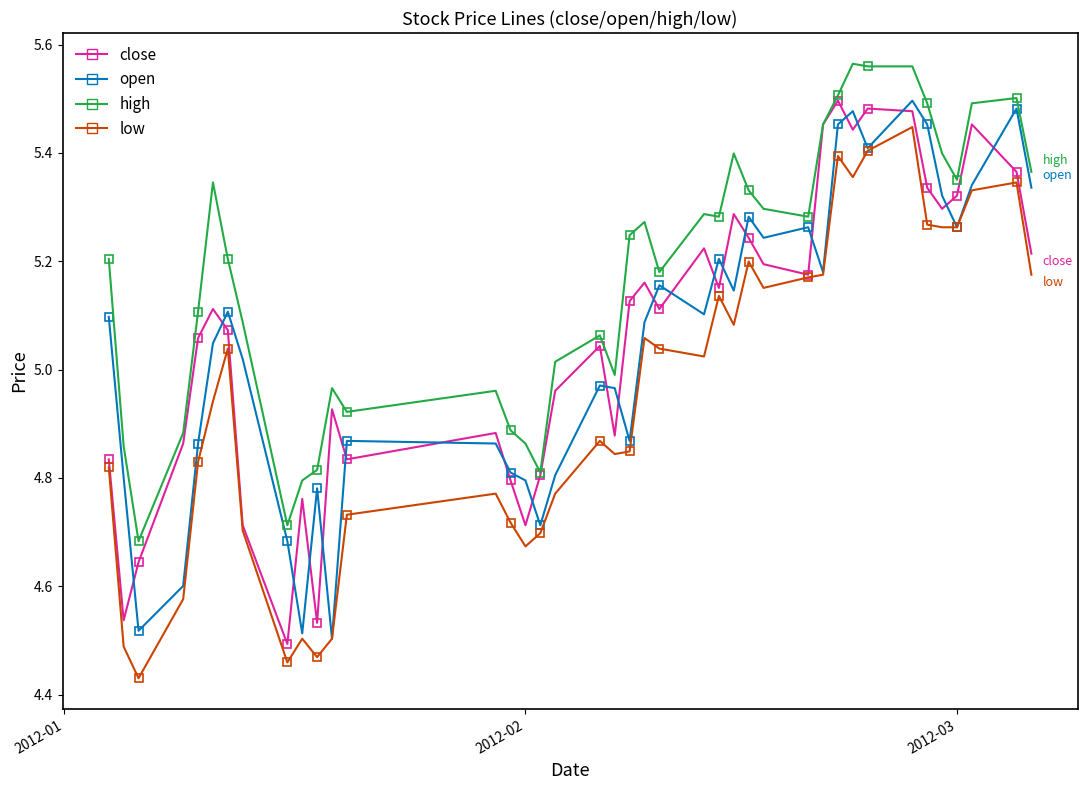

What is the value of the low point at the 5th from the left?

4.8